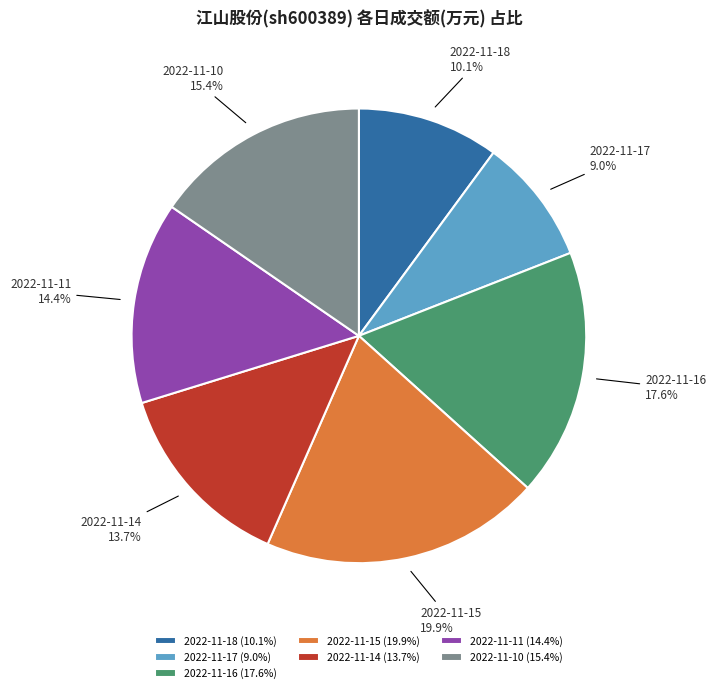

What percentage do 2022-11-17 and 2022-11-18 together represent?

19.1%